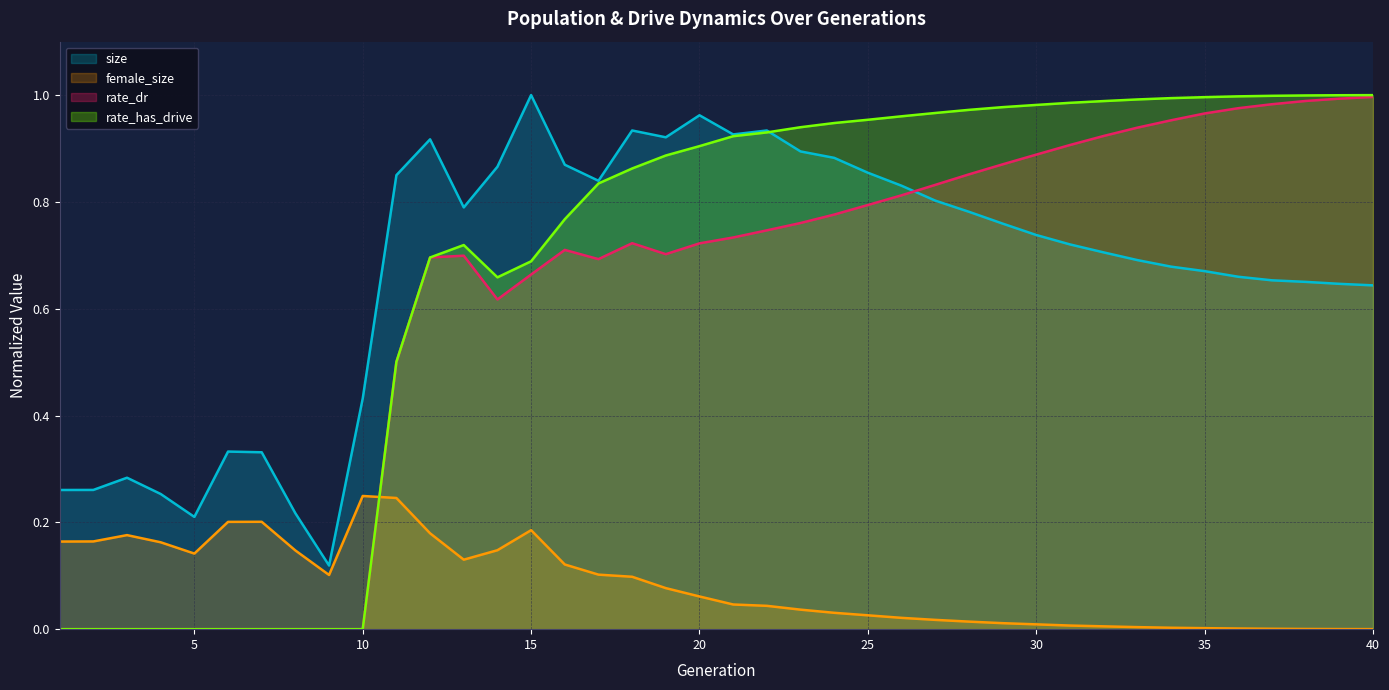

Does the chart have visible grid lines?

Yes